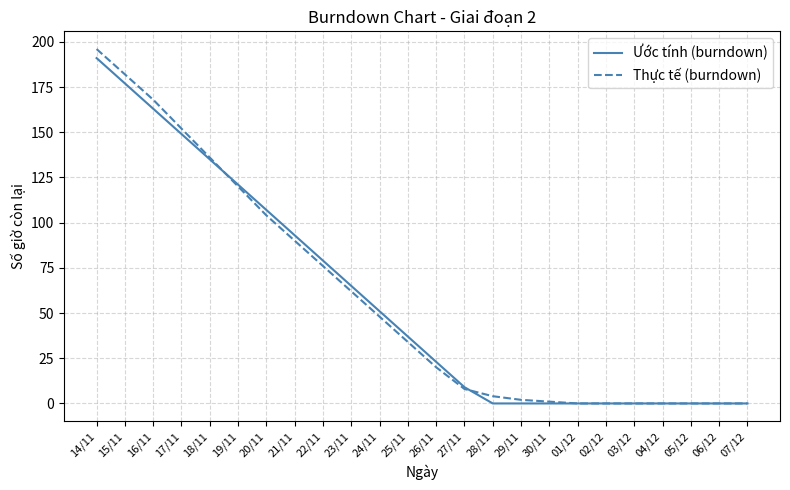

At which category is the sum across all series the highest?

14/11